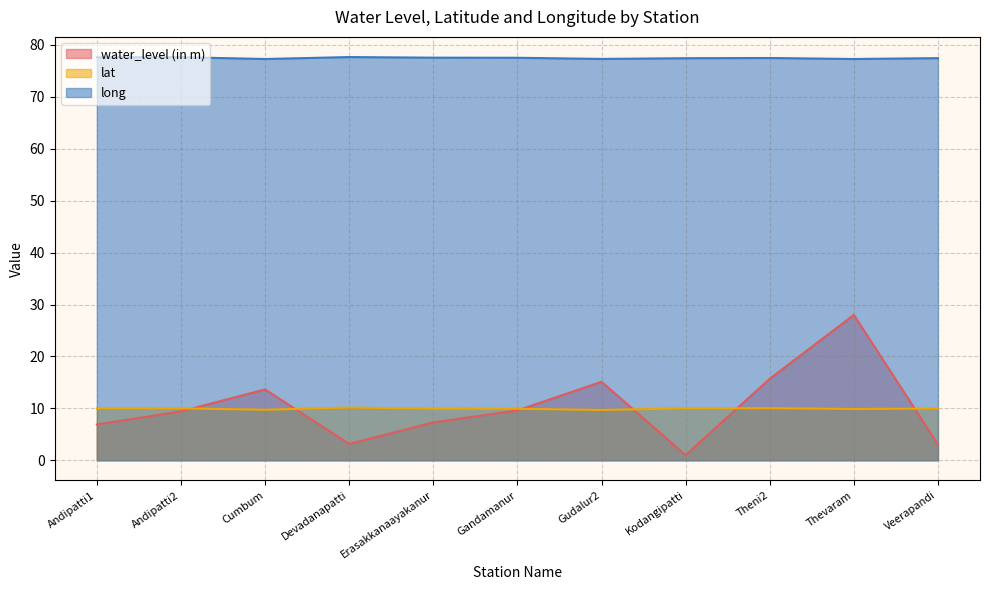

What is the sum of all water_level (in m) values?

112.9